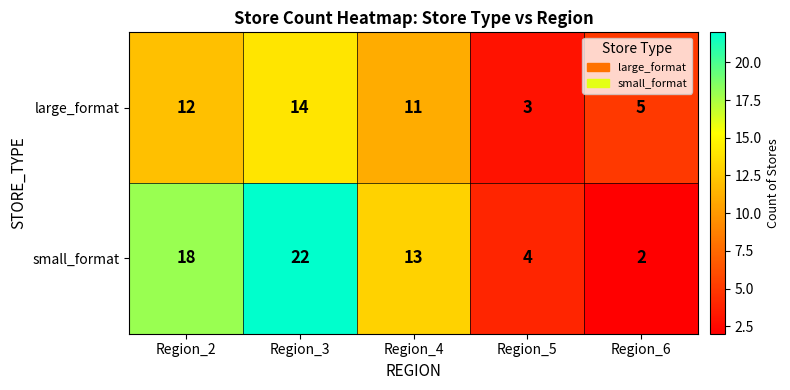

How many data points does each series have?

5